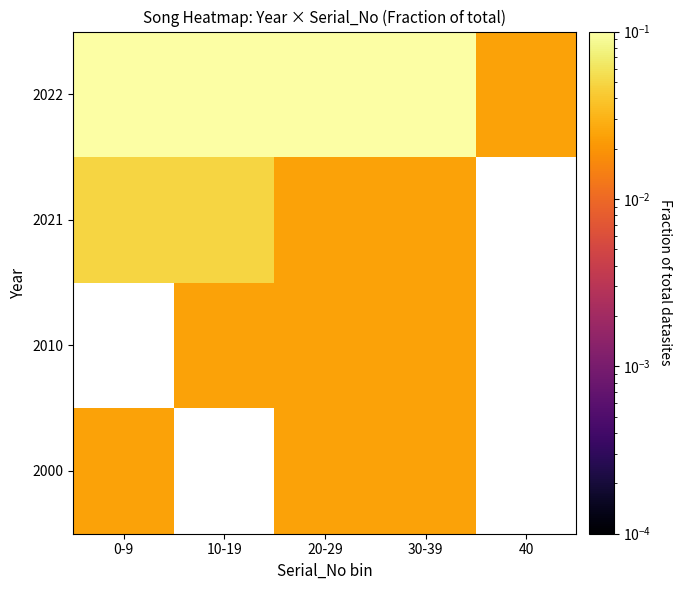

Count the 2022 values in the range 0 to 1.

5